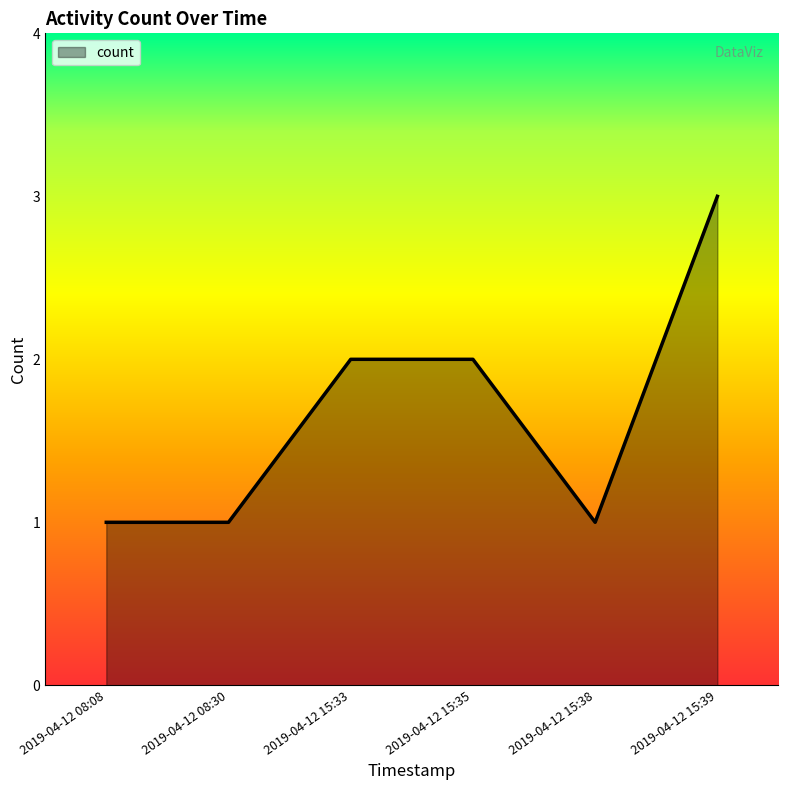

True or false: the data has more than 2 interior local peaks.

False